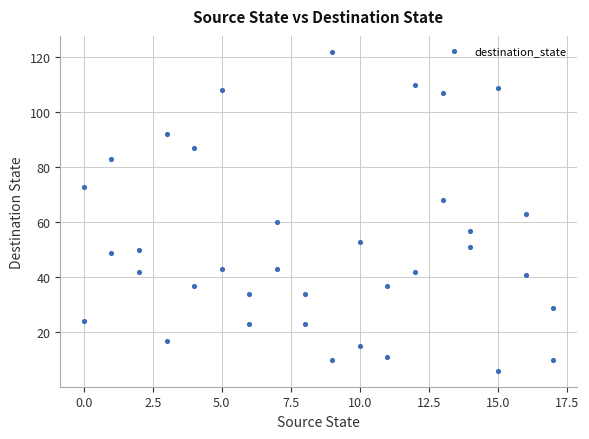

What is the range of X values (max minus min)?

17